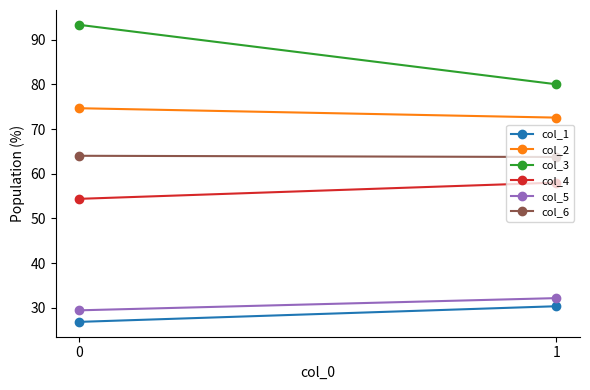

Which series has the largest total across all categories?

col_3